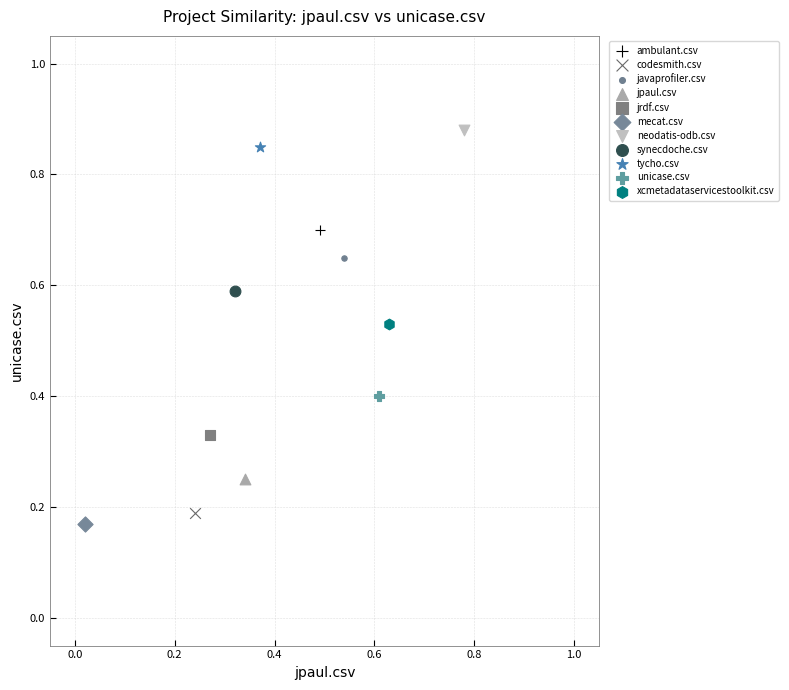

What are all the series names shown in the legend?

ambulant.csv, codesmith.csv, javaprofiler.csv, jpaul.csv, jrdf.csv, mecat.csv, neodatis-odb.csv, synecdoche.csv, tycho.csv, unicase.csv, xcmetadataservicestoolkit.csv